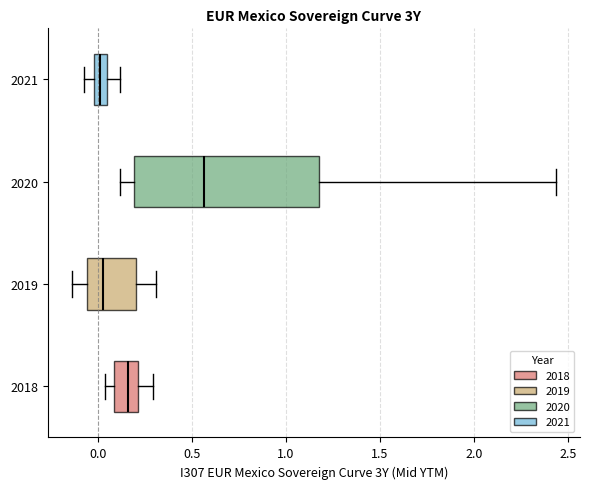

Which box's median line is the furthest to the right?

2020